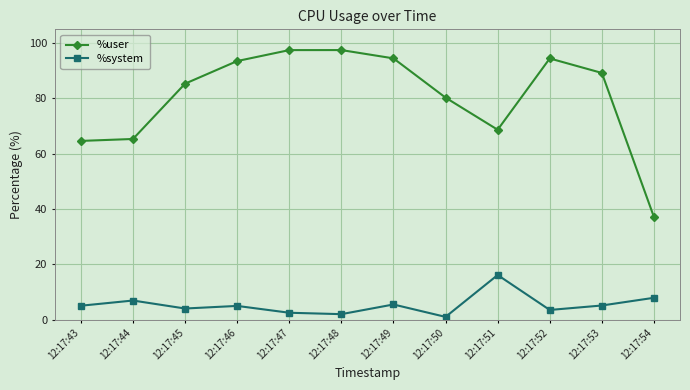

Between 12:17:48 and 12:17:50, which series saw the biggest shift?

%user